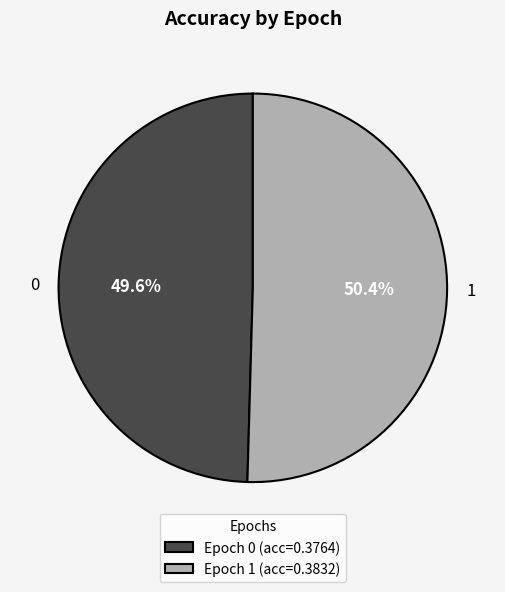

Between 1 and 0, which is larger?

1